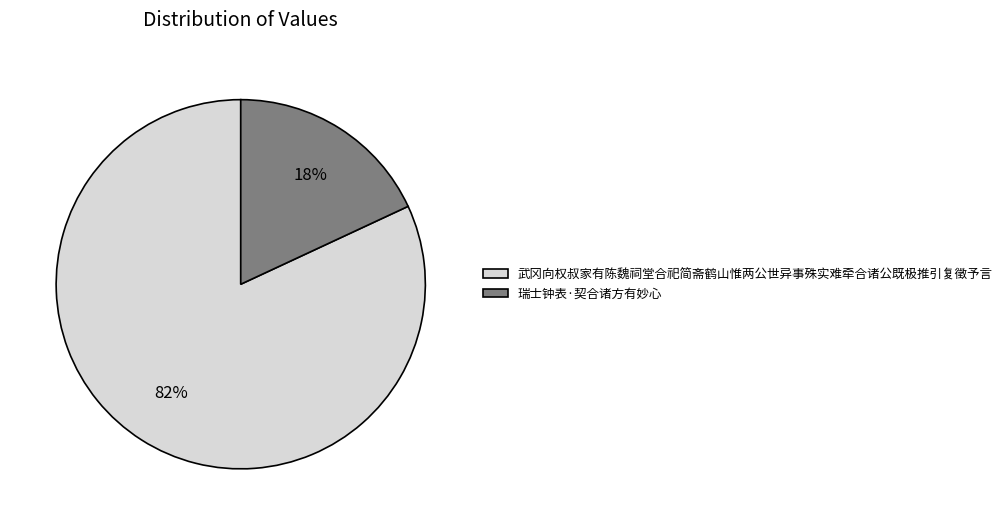

To the nearest percent, what is the difference between the 武冈向权叔家有陈魏祠堂合祀简斋鹤山惟两公世异事殊实难牵合诸公既极推引复徵予言 and 瑞士钟表·契合诸方有妙心 slice percentages?

64%